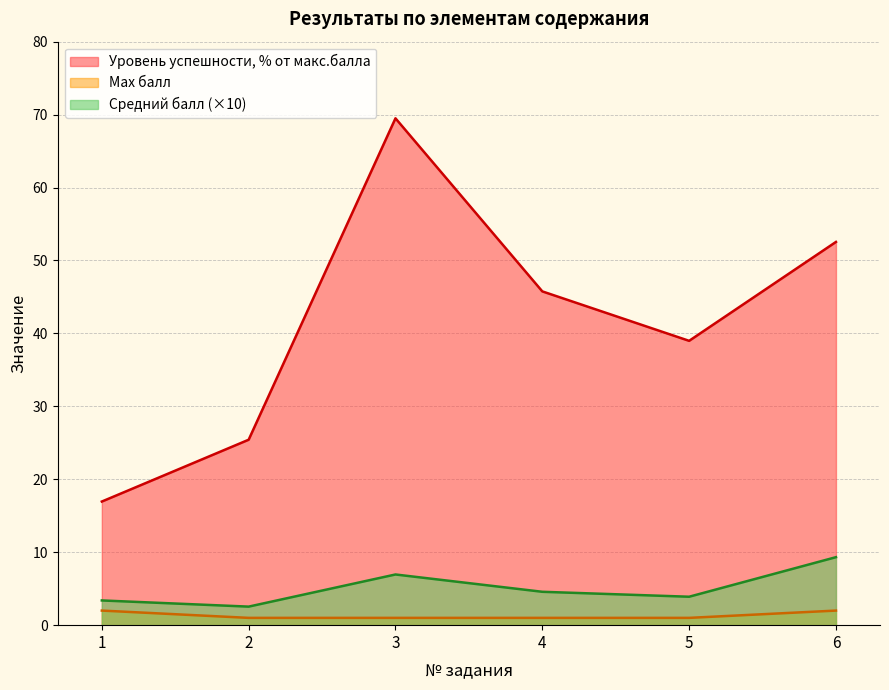

True or false: Max балл and Средний балл intersect in this chart.

False